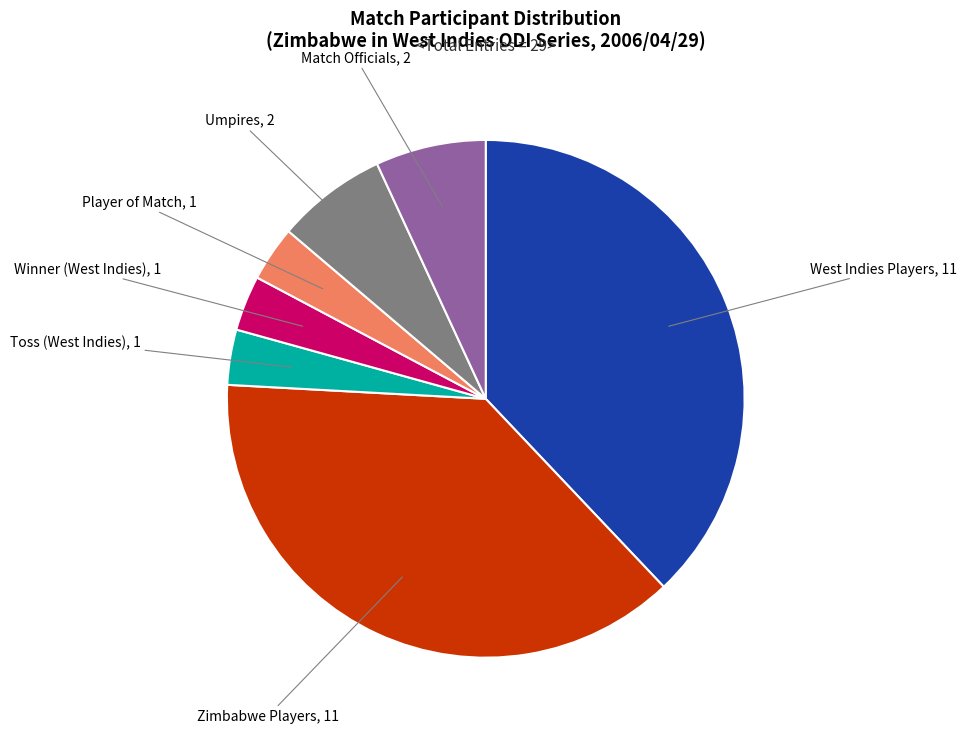

Is there a majority slice in this chart?

No